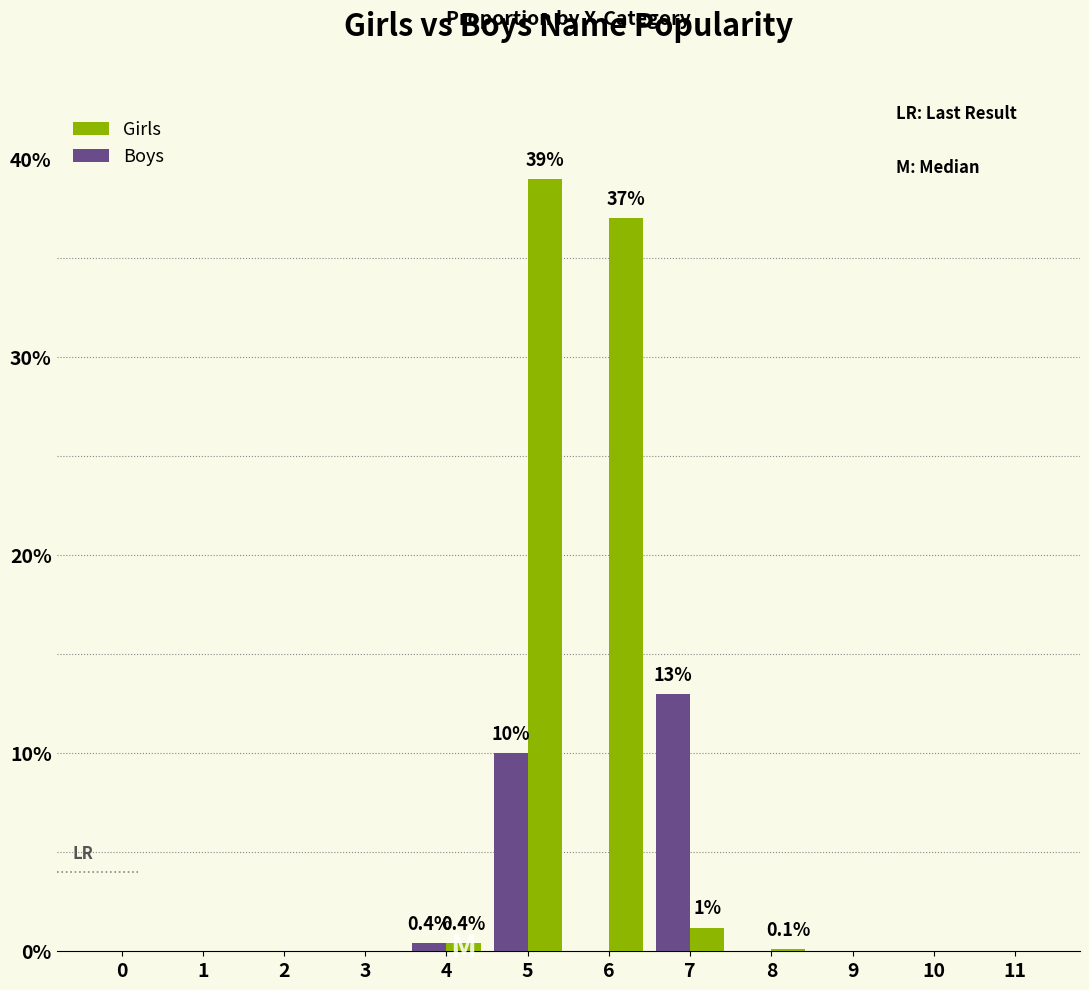

Where is Boys nearest to the value 6?

5